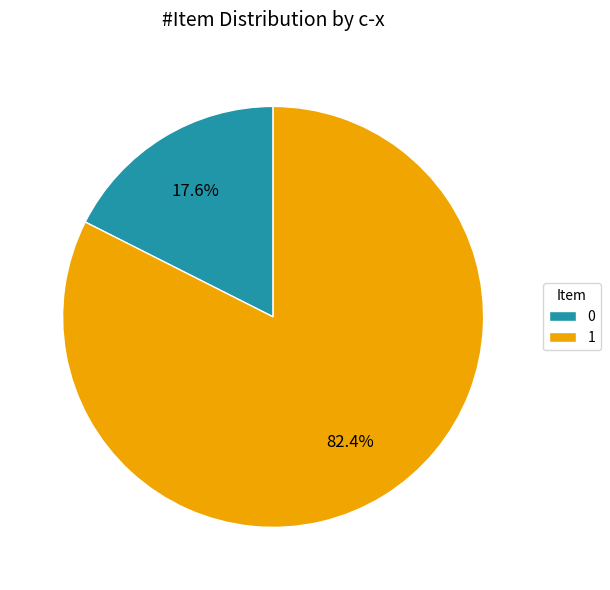

To the nearest percent, what is the difference between the largest and smallest slice percentages?

65%